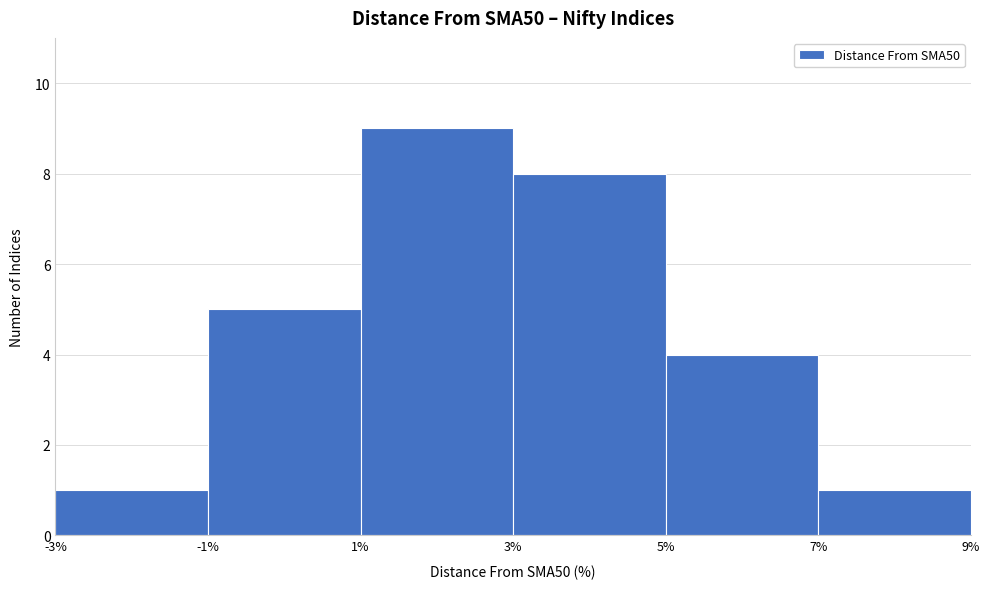

What is the height of the bar covering 1% to 3% on the x-axis? The values are not printed on the chart, so give them approximately, as read against the axis.

9